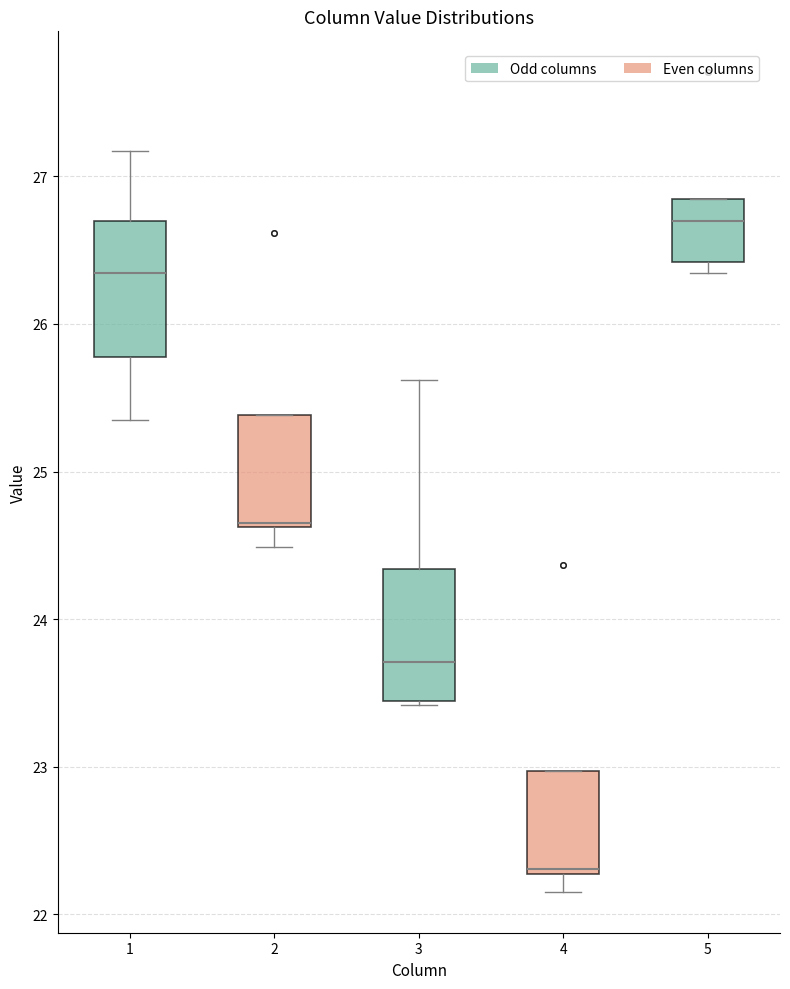

Which box has the lowest median line?

4